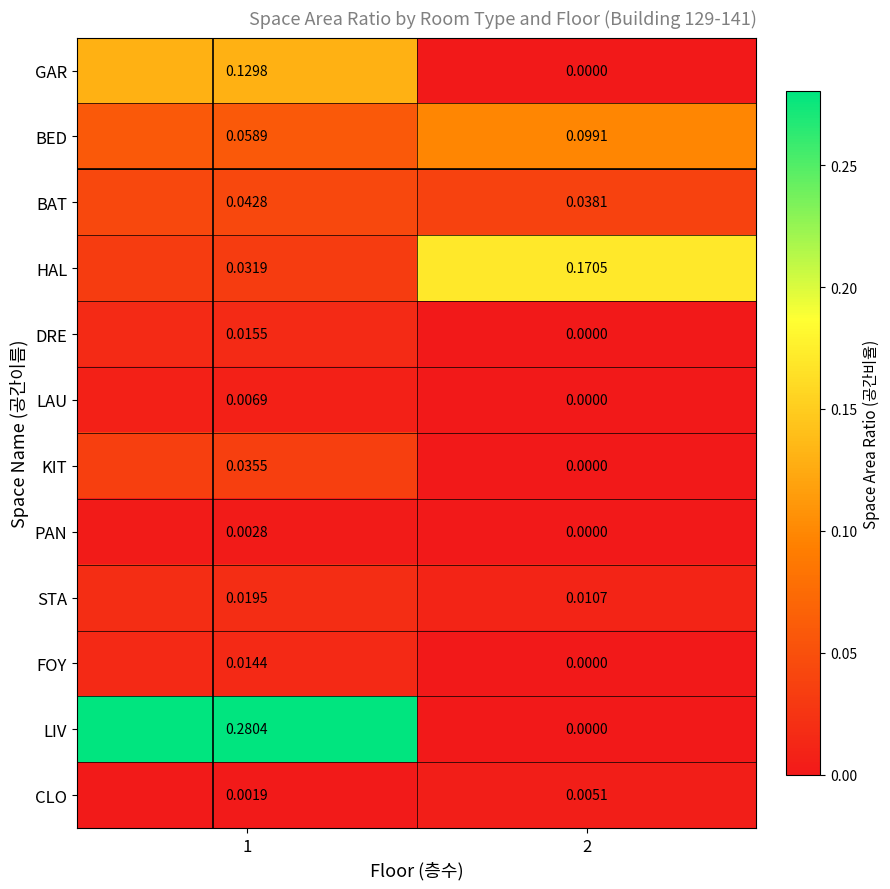

List the series in order of their peak value, lowest first.

PAN, CLO, LAU, FOY, DRE, STA, KIT, BAT, BED, GAR, HAL, LIV